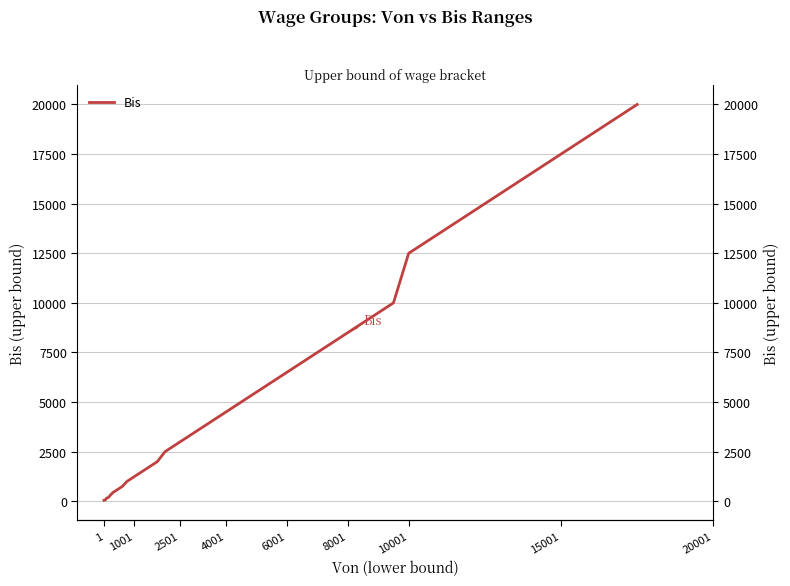

The chart shows a value of 538 at 6001. True or false?

False